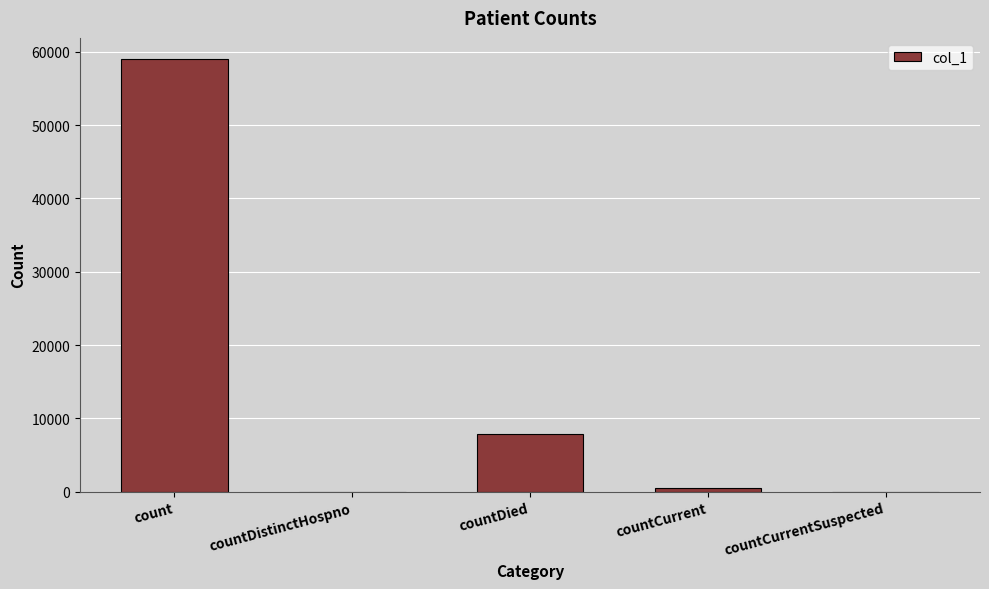

What is the sum of the values at count and countDied?

66783